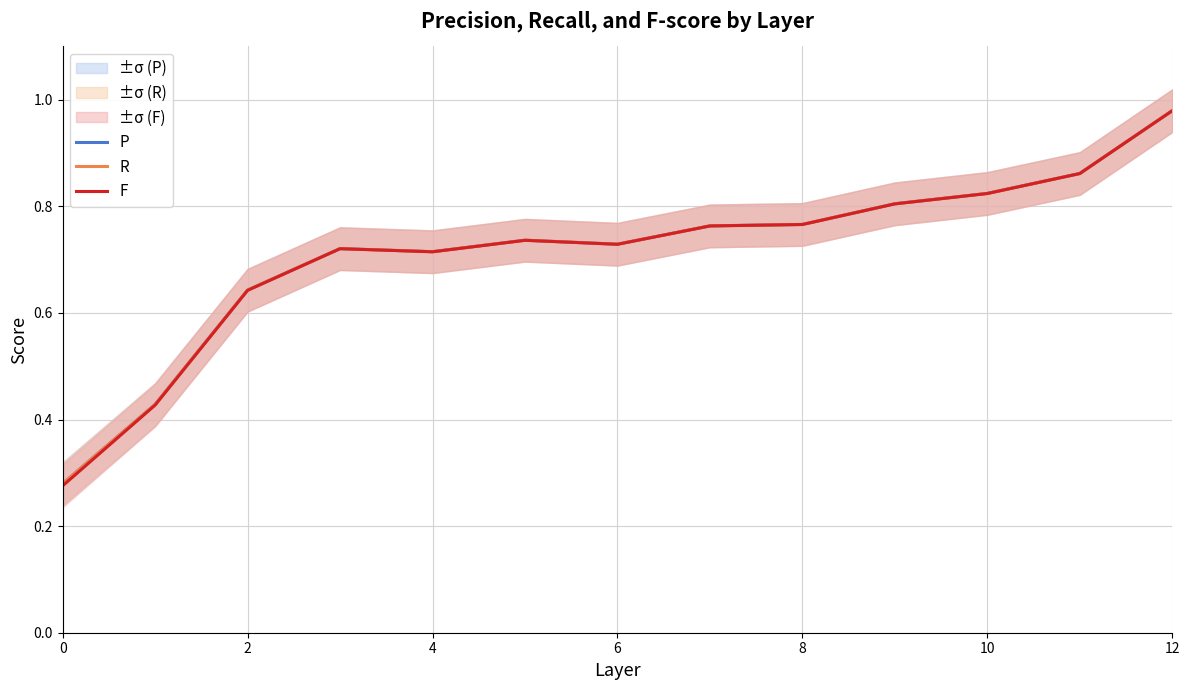

Is the value of R at 6 greater than the value of F at 2?

Yes